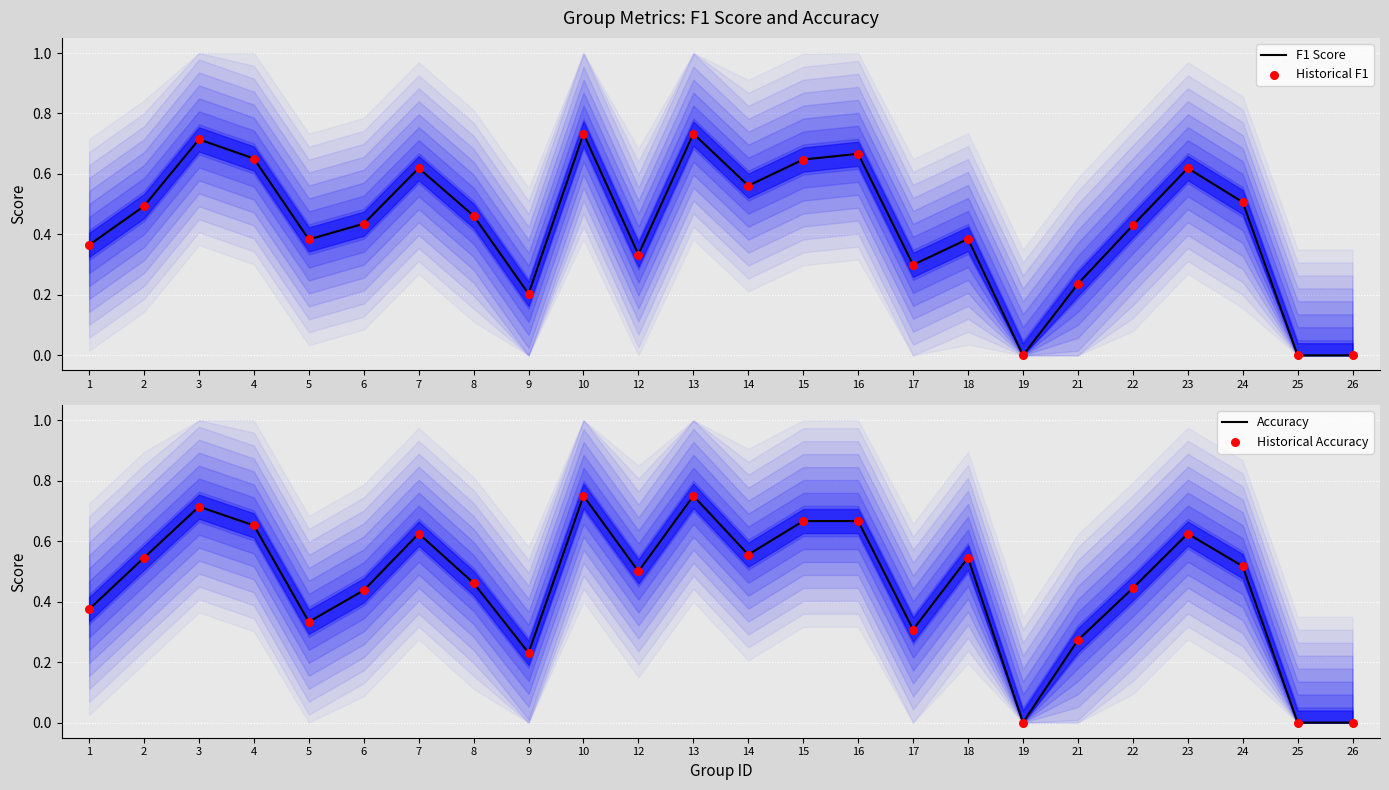

Which series has the widest spread of Y values?

Accuracy